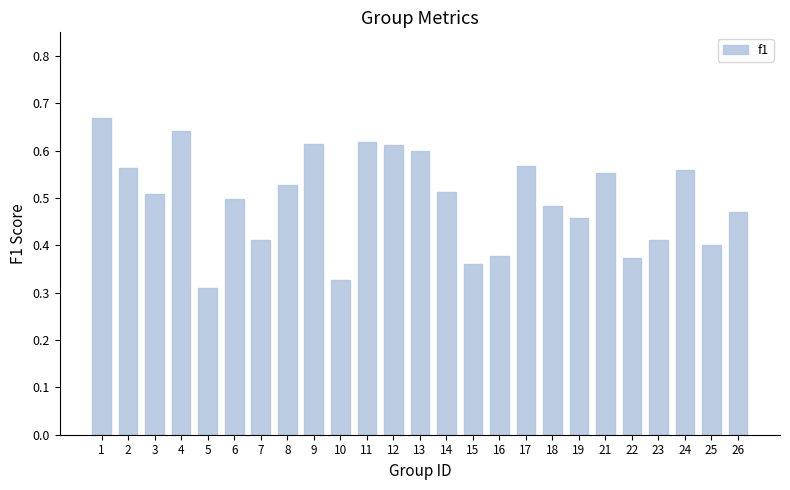

What is the sum of all values?

12.4